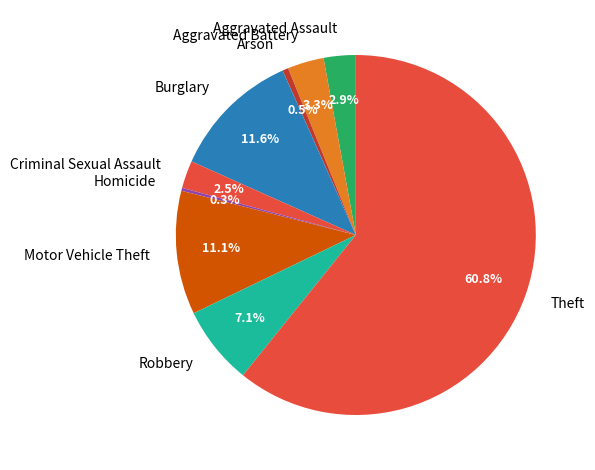

Which category has the biggest portion of the pie?

Theft